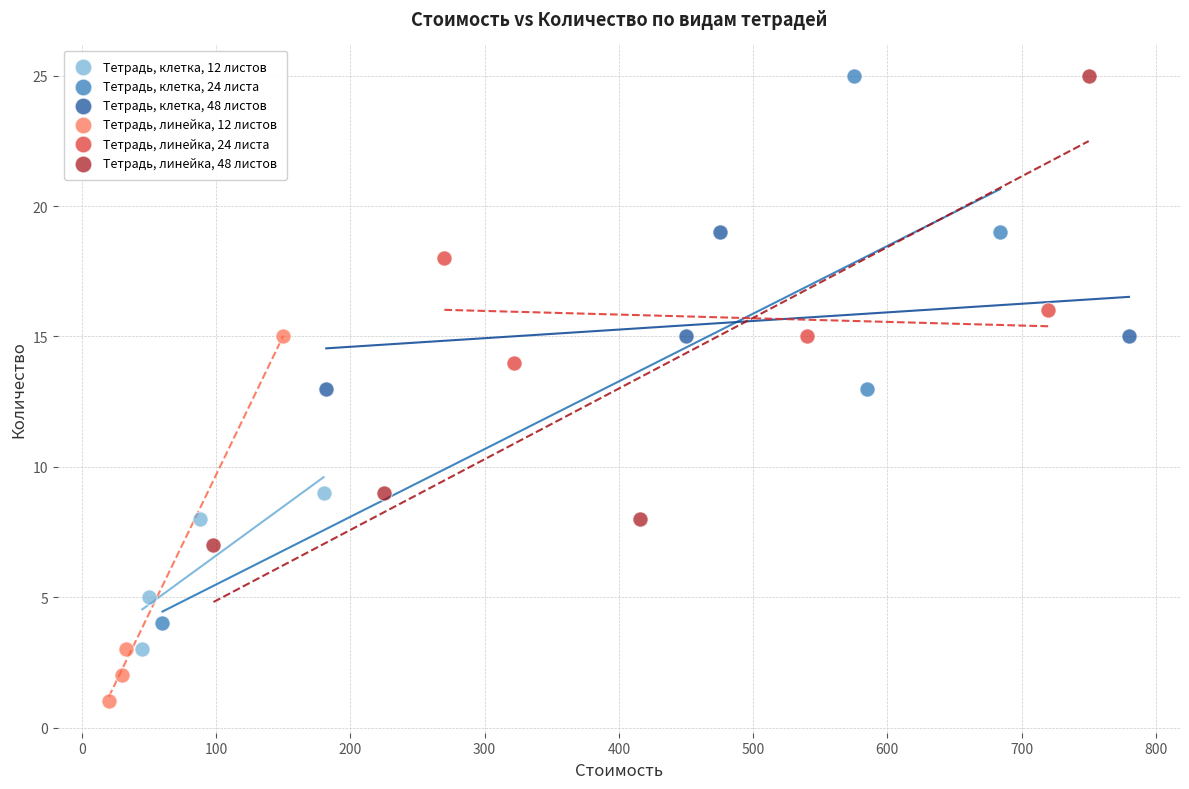

Which series has the widest spread of Y values?

Тетрадь, клетка, 24 листа